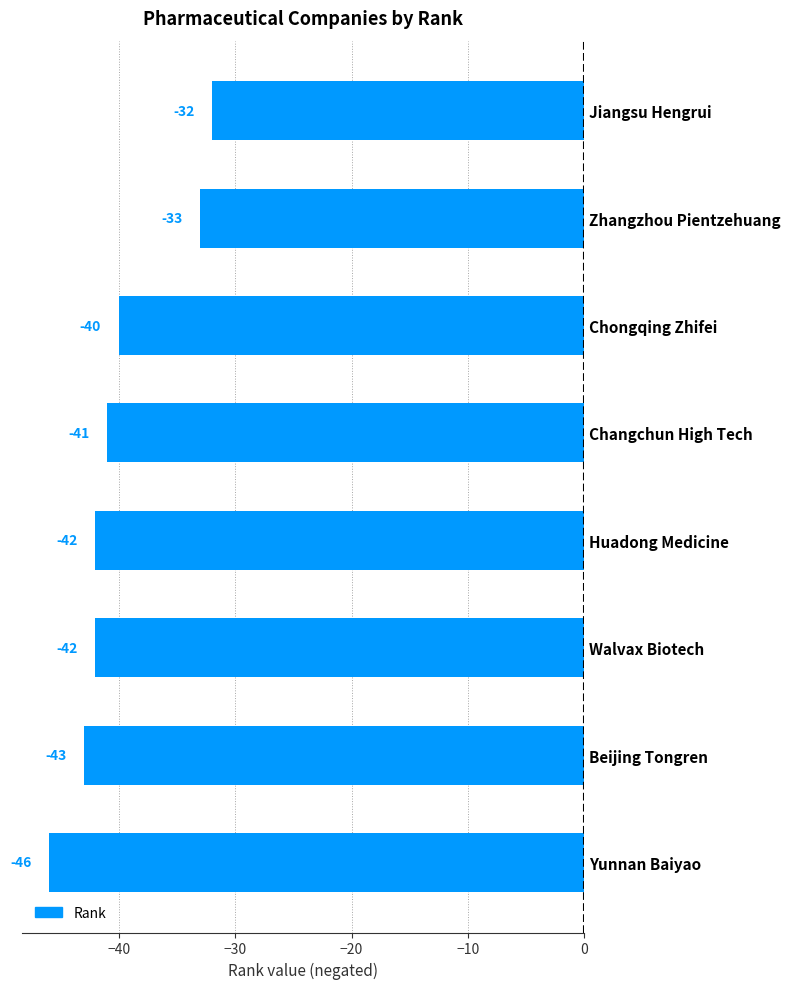

The chart shows a value of -42 at Huadong Medicine. True or false?

True